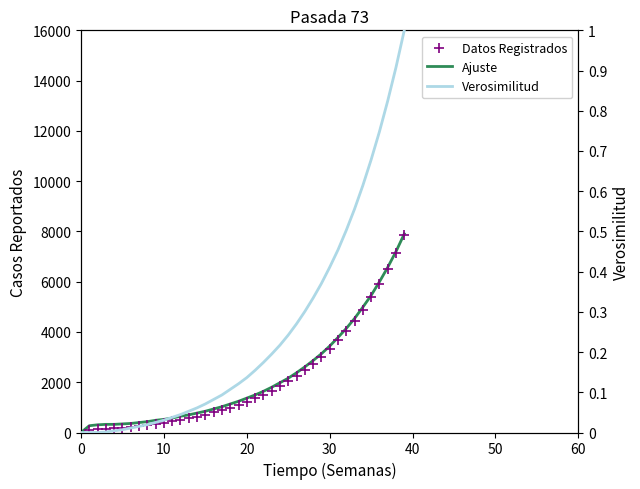

Is the value of Ajuste at 17 greater than the value of Verosimilitud at 31?

Yes